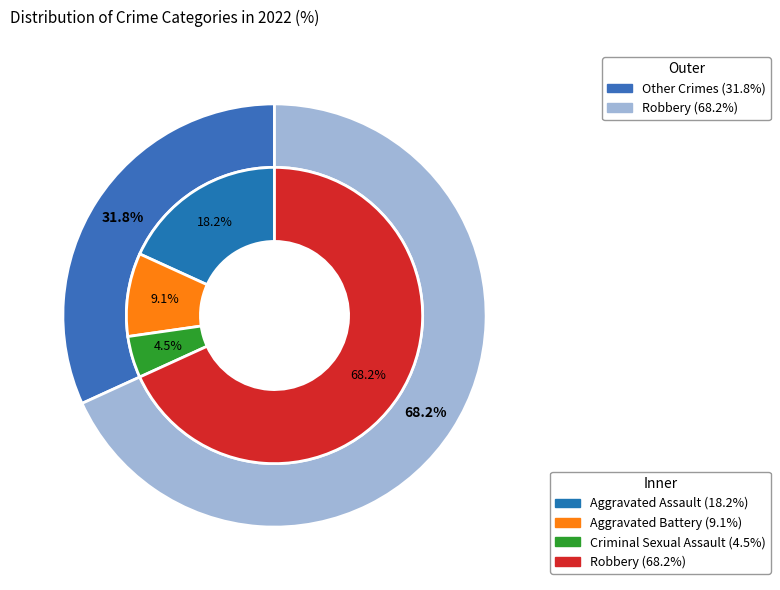

True or false: Aggravated Assault accounts for 18% of the total.

True